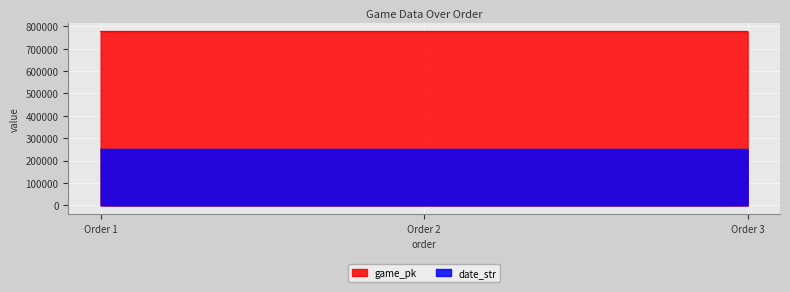

How many data points in game_pk are above 777183?

1